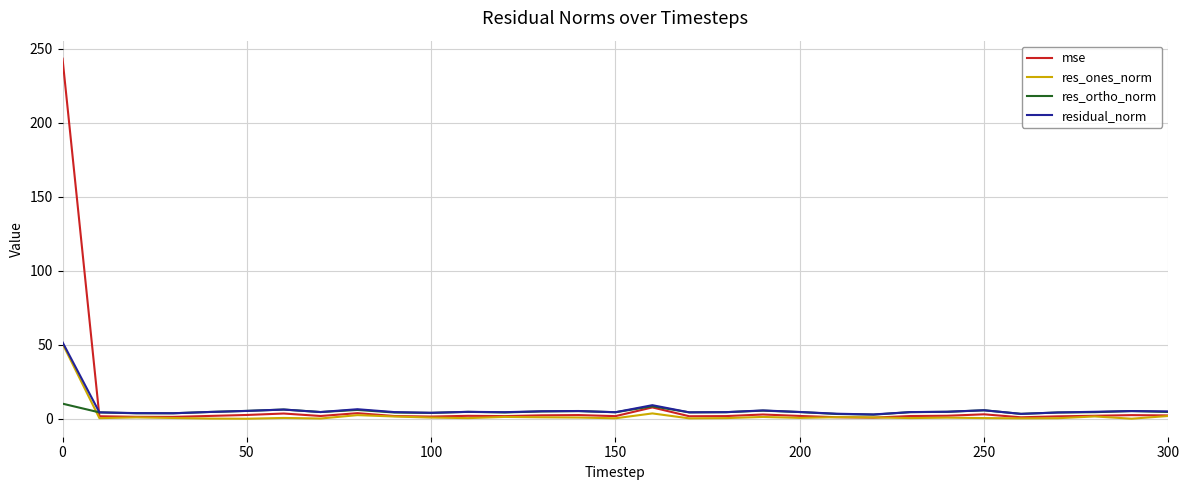

Which series ends up on top after the final intersection of mse and residual_norm?

residual_norm